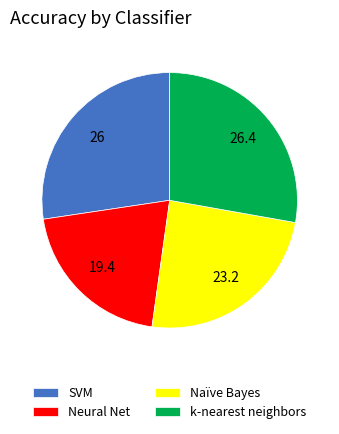

Between k-nearest neighbors and Naïve Bayes, which is larger?

k-nearest neighbors